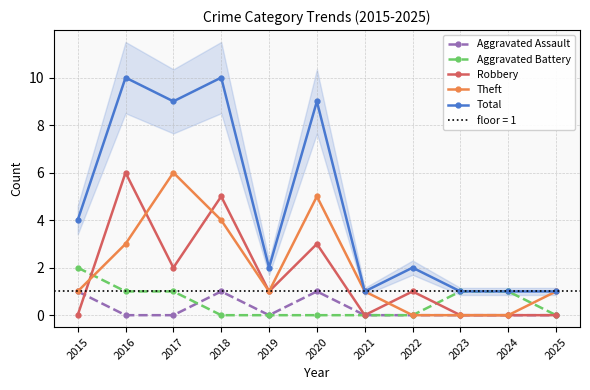

What are all the series names shown in the legend?

Aggravated Assault, Aggravated Battery, Robbery, Theft, Total